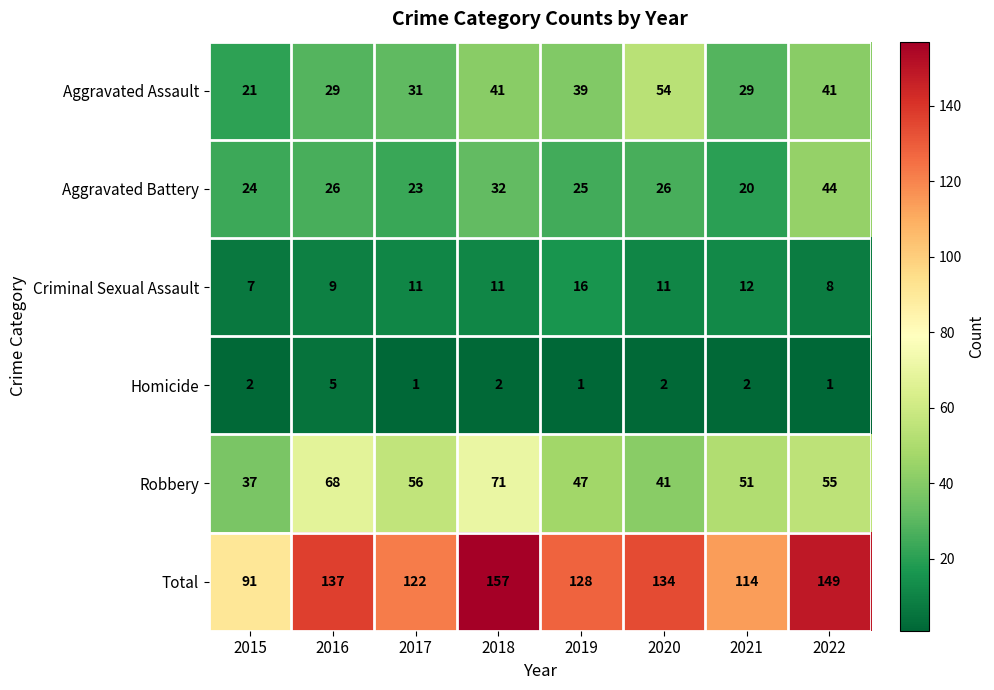

Which series has the largest range (max minus min)?

Total